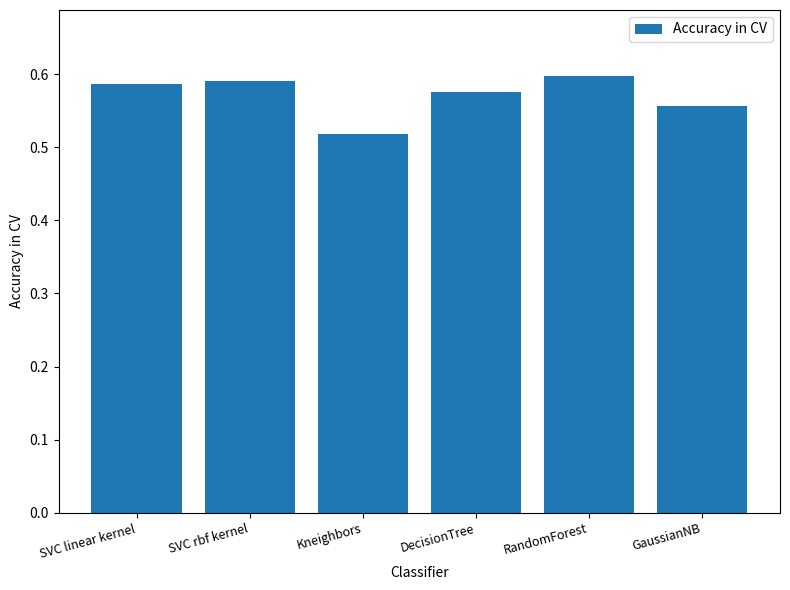

How many values are between 0 and 1?

6